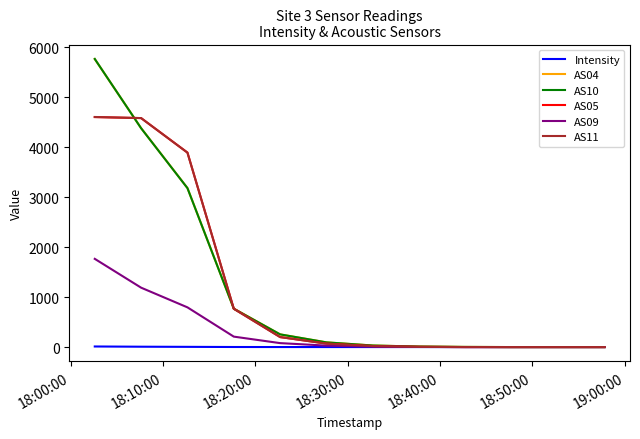

Which series has the widest spread of values?

AS10